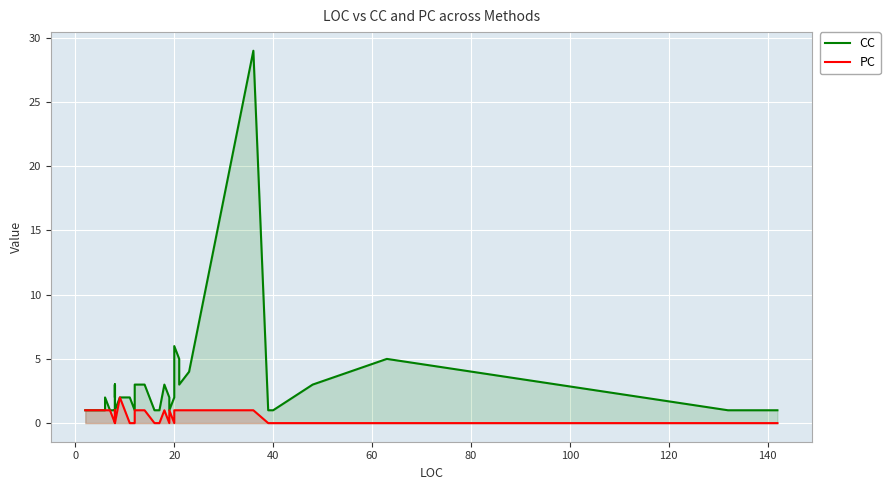

The CC series shows 2 at 20. True or false?

False